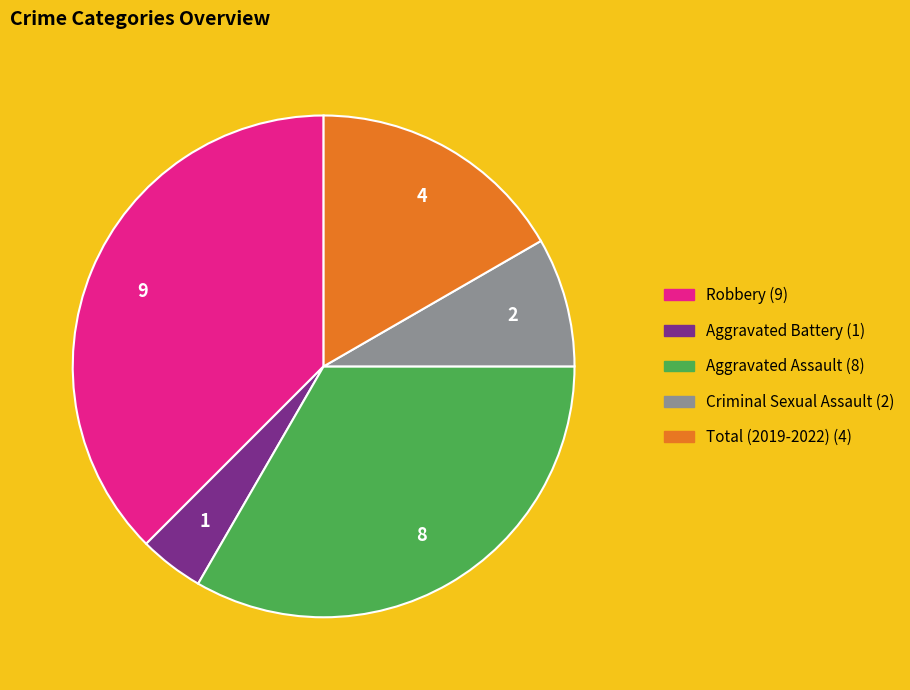

Is Total (2019-2022) the majority of the pie?

No